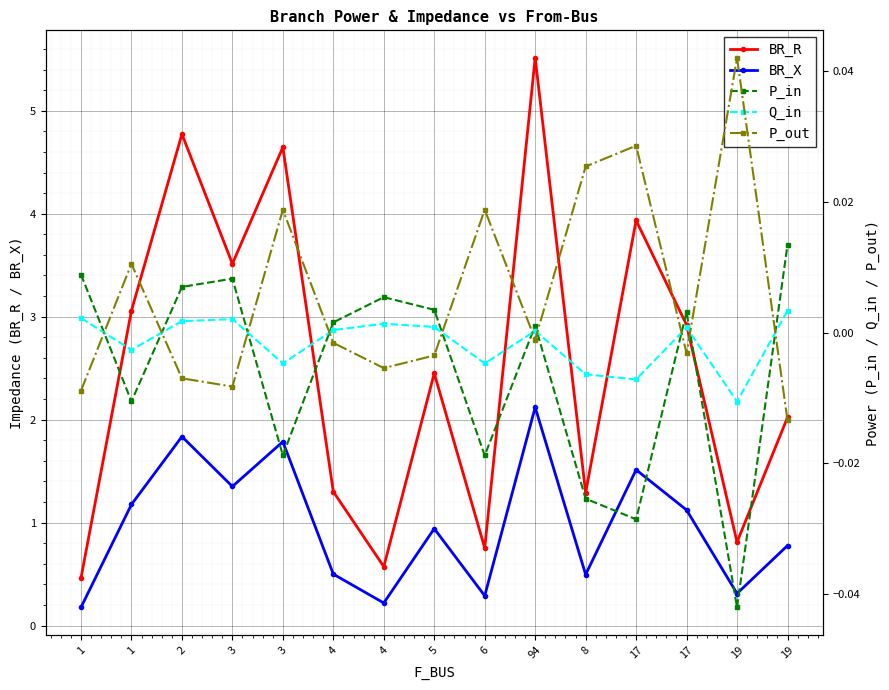

Between 1 and 17, which series saw the biggest shift?

BR_R